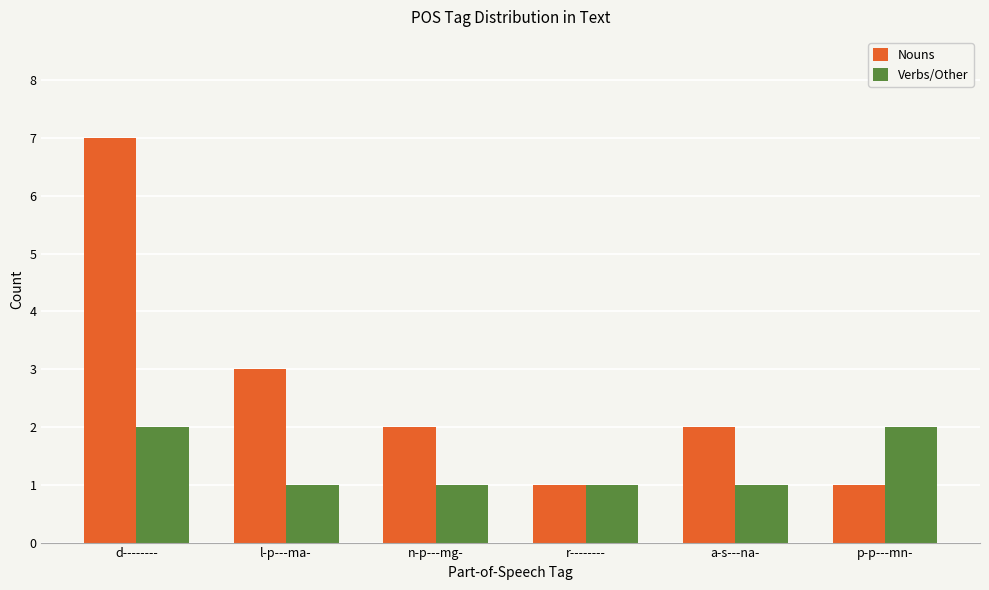

What is the difference between the second highest and second lowest values in the Verbs/Other series?

1